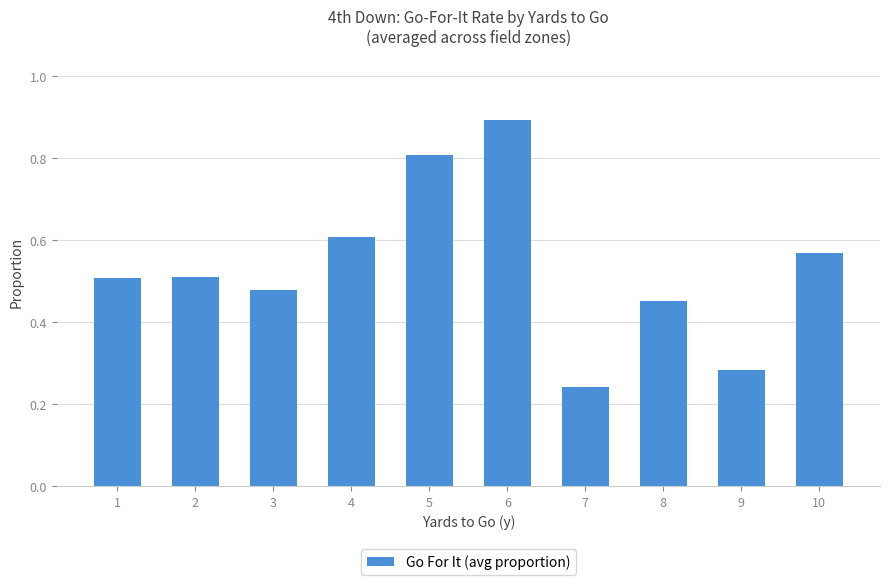

What is the value of the 6th bar from the left?

0.9